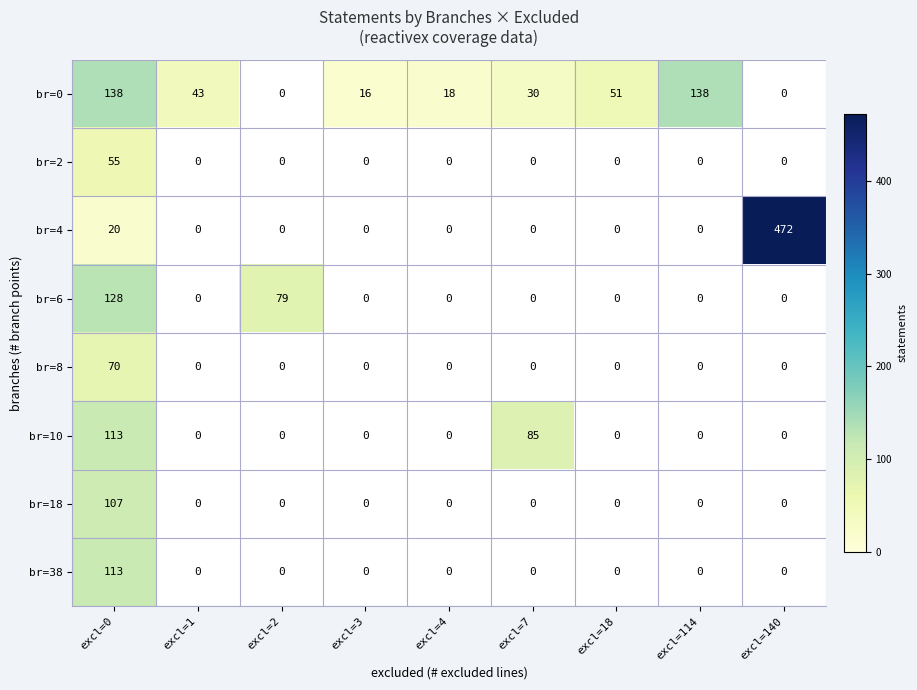

Count the number of categories in the chart.

9